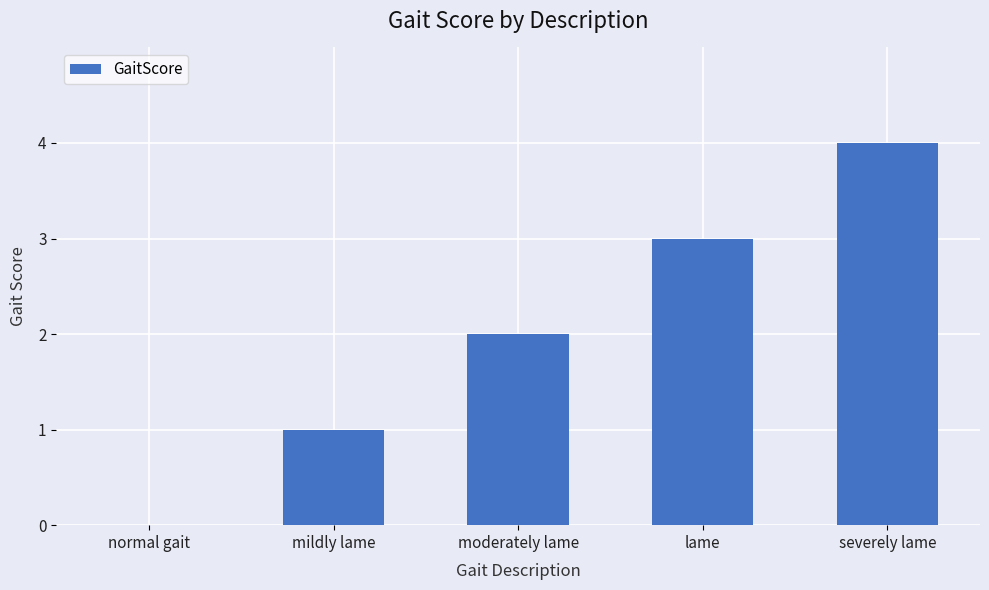

Which label corresponds to the largest value in the chart?

severely lame